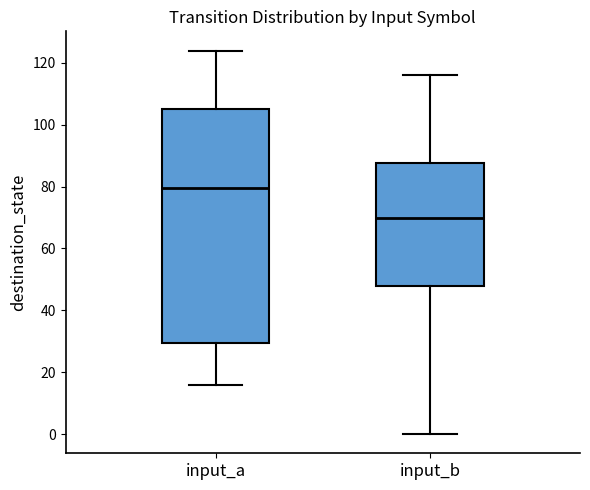

Reading left to right, transcribe this box plot: for each box, give where its median line is, the range the box spans, and where its two whiskers end, as read against the y-axis. The values are not printed on the chart, so give them approximately, as read against the axis.

input_a: median 80, box 30 to 106, whiskers 16 to 124
input_b: median 70, box 48 to 88, whiskers 0 to 116